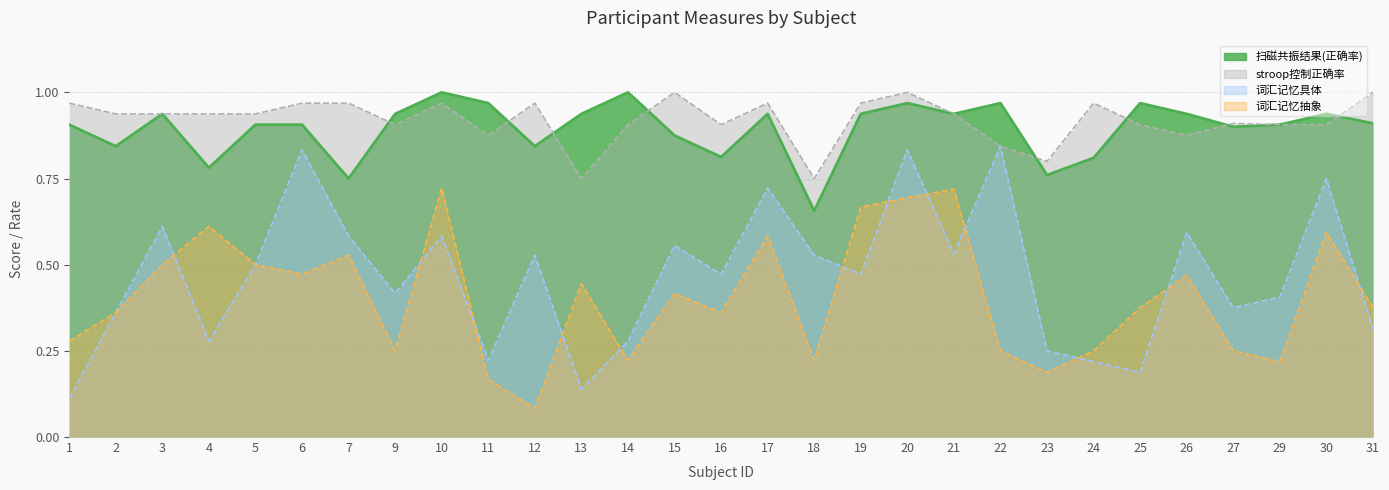

What are all the series names shown in the legend?

扫磁共振结果(正确率), stroop控制正确率, 词汇记忆具体, 词汇记忆抽象